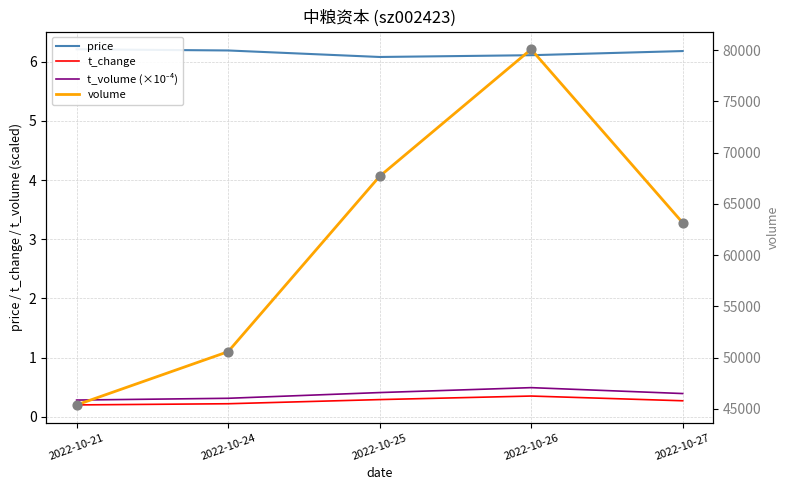

At which category is the sum across all series the highest?

2022-10-26